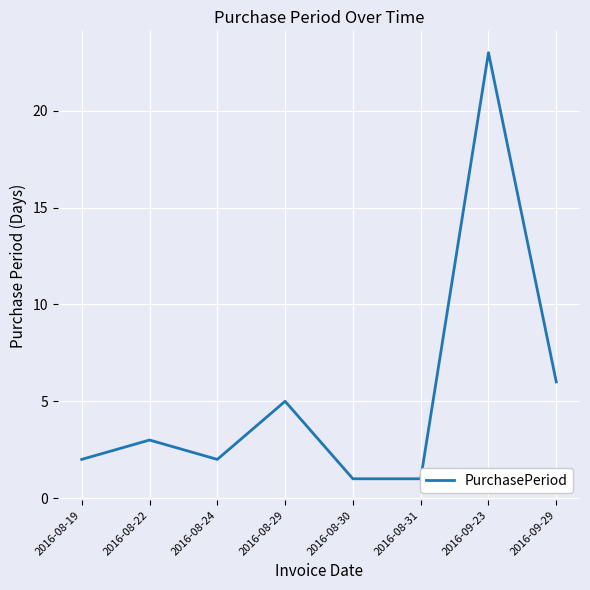

At which category does the data reach its first local peak?

2016-08-22